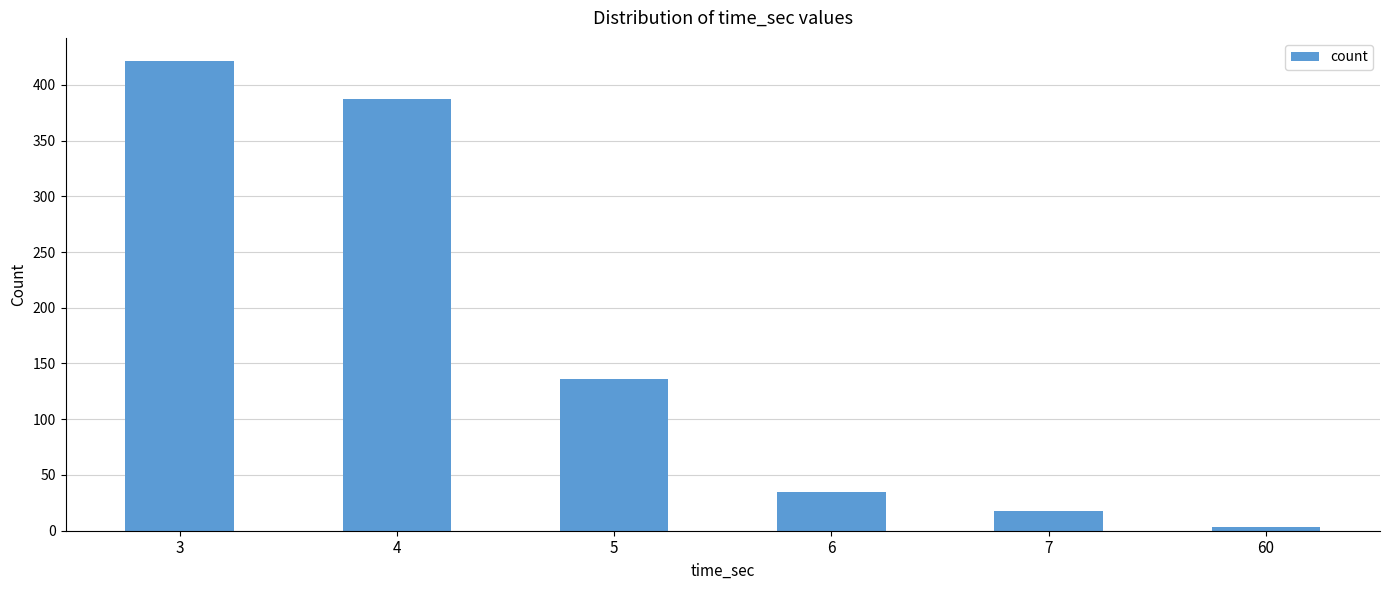

What is the difference between the second highest and minimum values?

384